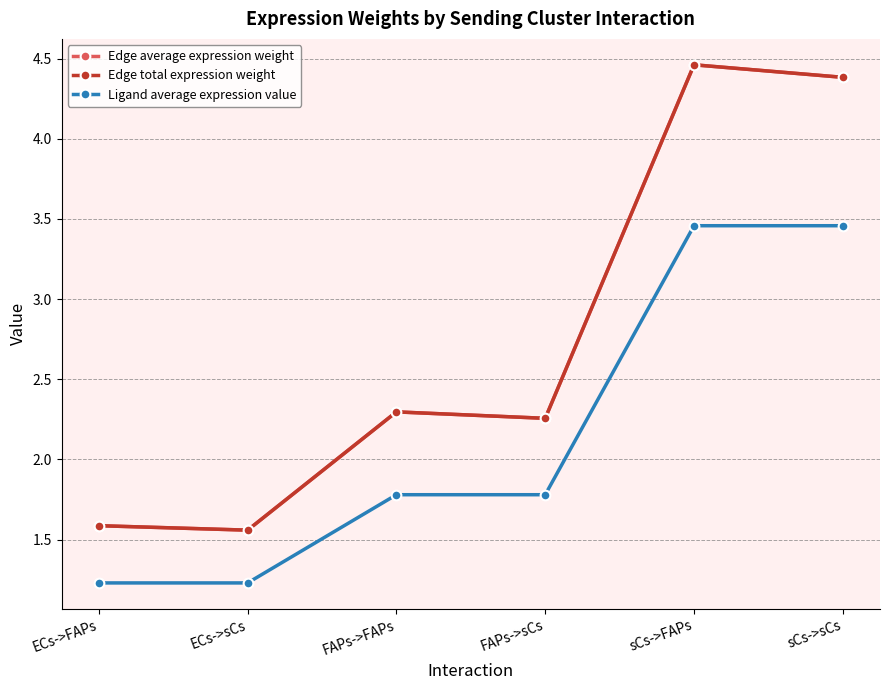

Which series changed the most between ECs->FAPs and sCs->FAPs?

Edge average expression weight